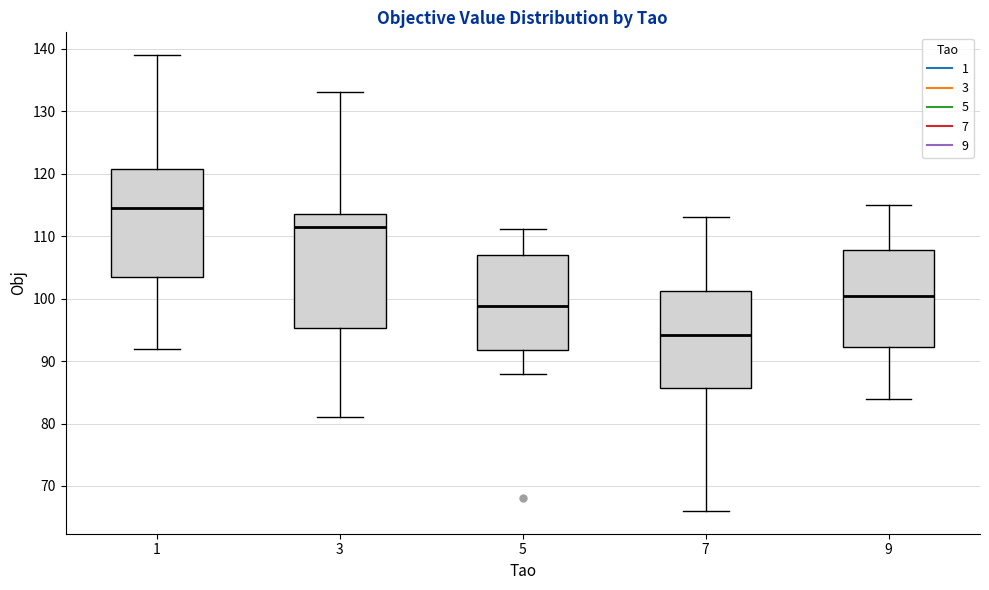

Which box is the tallest, from its lower edge to its upper edge?

3